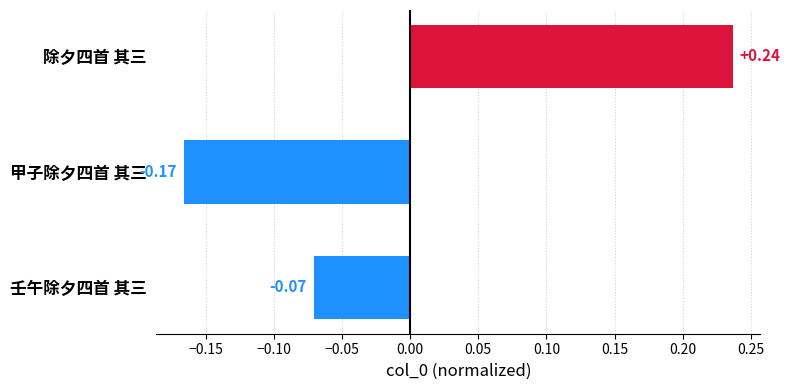

What is the difference between the values at 除夕四首 其三 and 壬午除夕四首 其三?

0.3